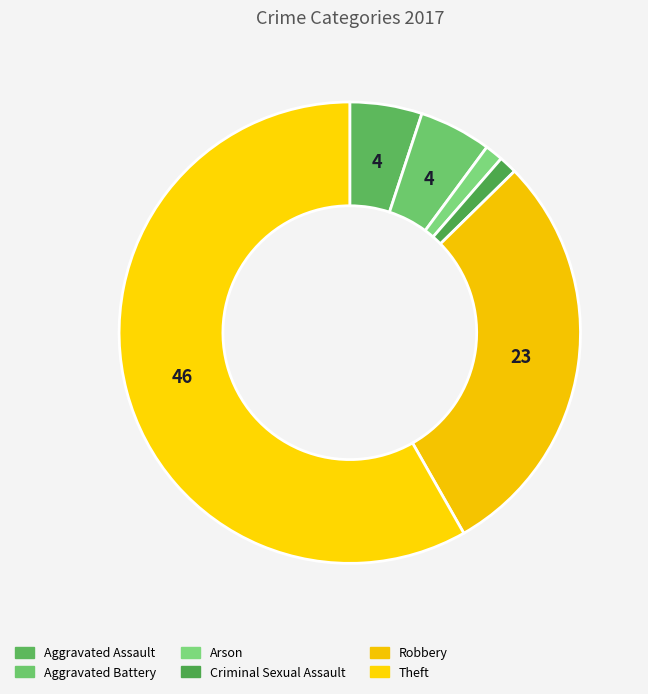

How many segments does this pie chart have?

6